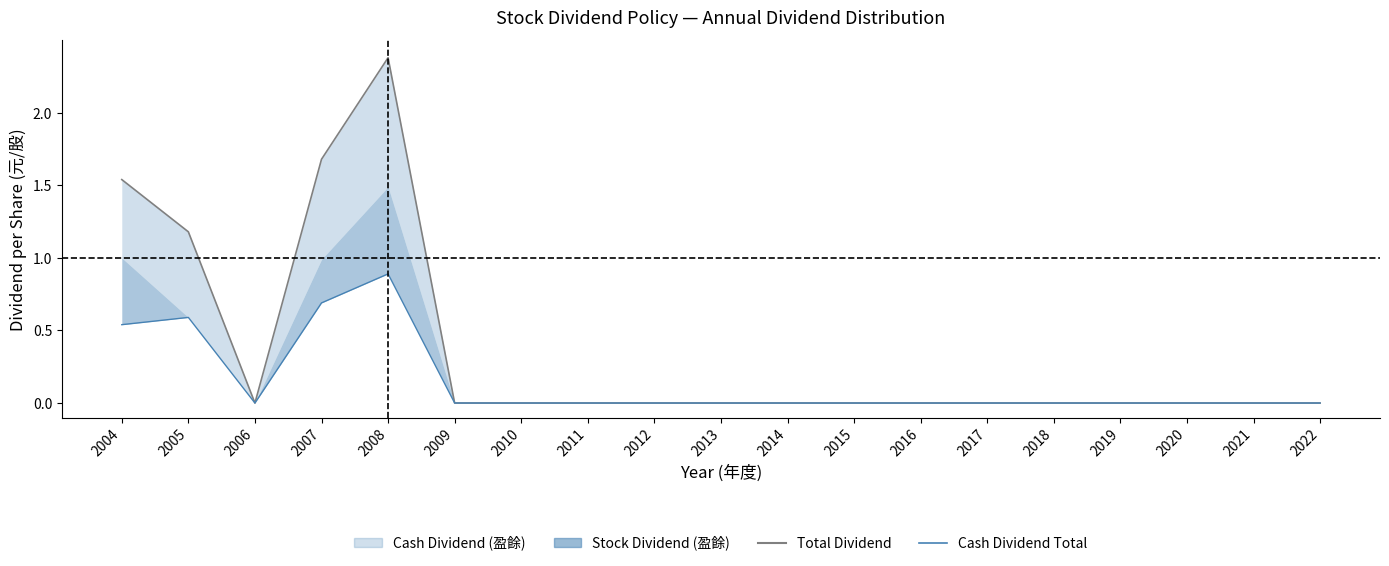

At which category is the sum across all series the highest?

2008